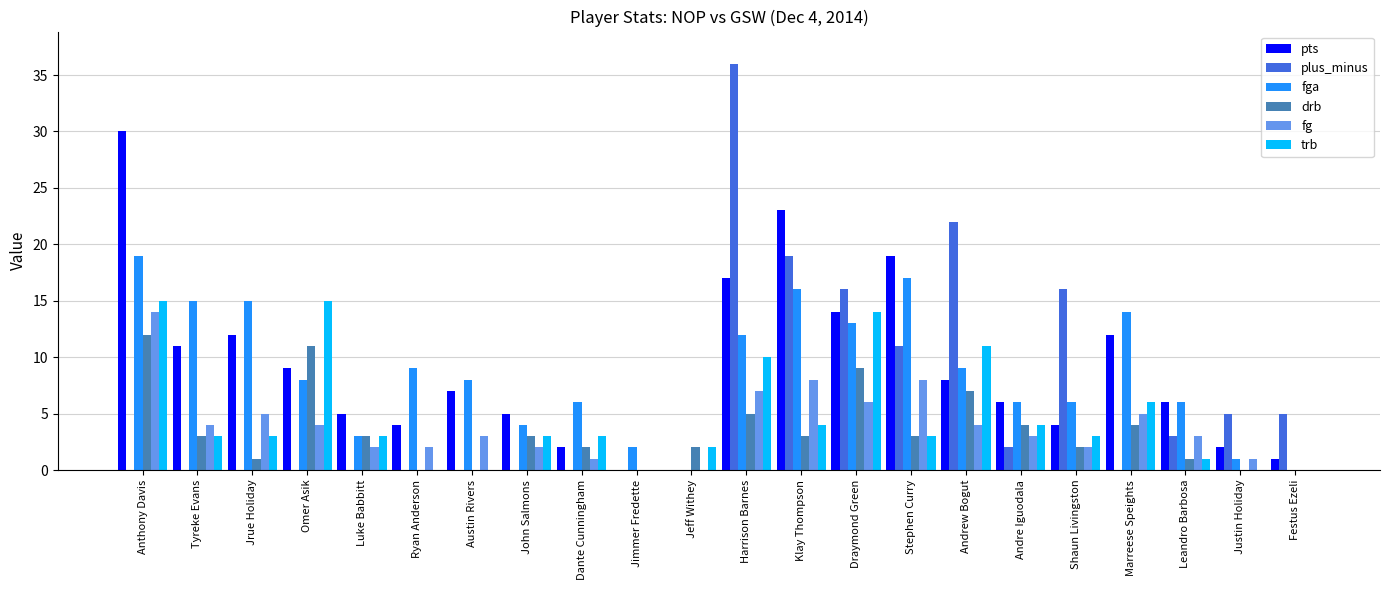

The value of fga at Luke Babbitt is 3. True or false?

True